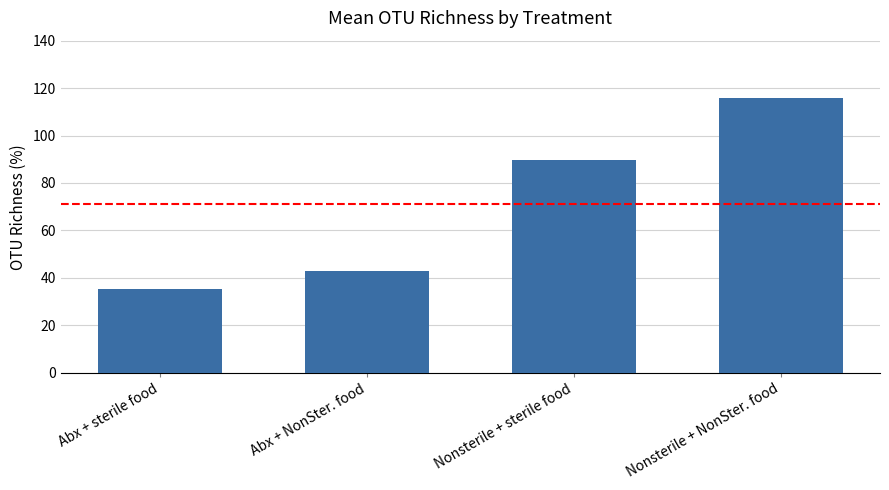

Reading right to left, list all the values displayed in this chart.

115.8	89.7	43.0	35.3